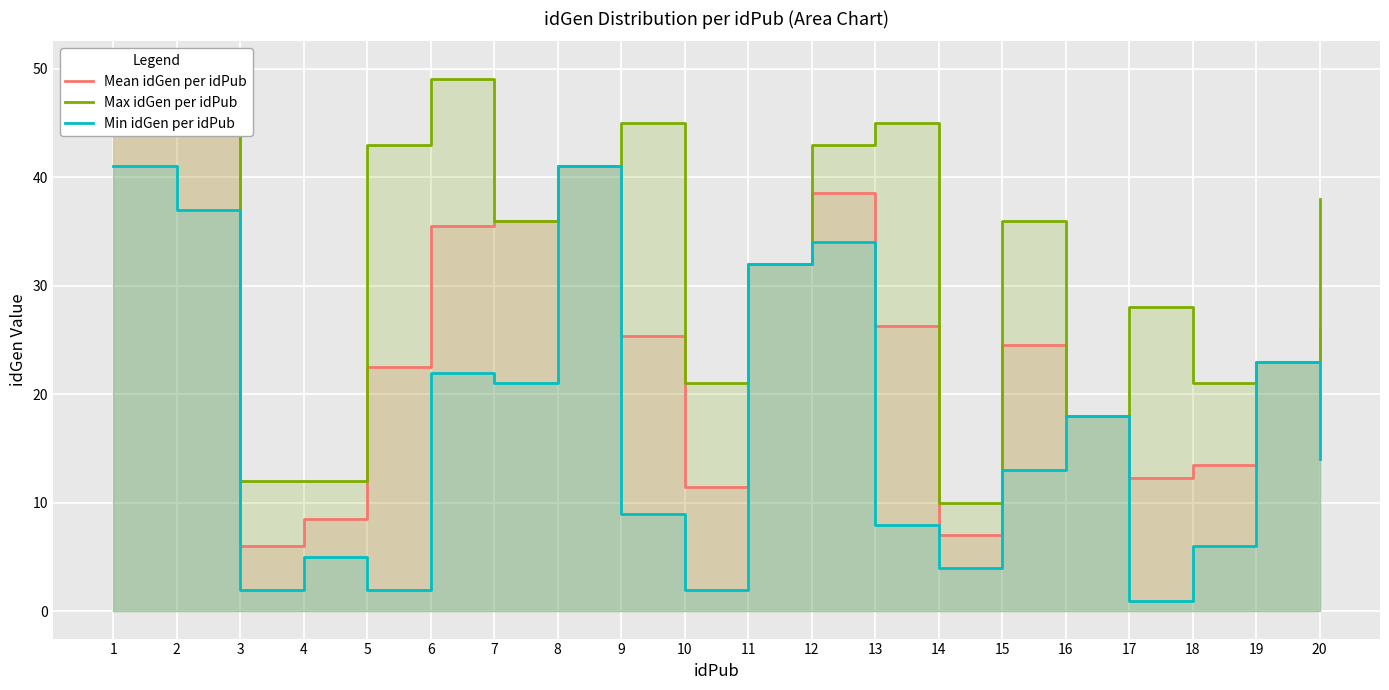

Reading right to left, list all the values displayed in this chart.

Mean idGen per idPub: 26.0	23.0	13.5	12.3	18.0	24.5	7.0	26.3	38.5	32.0	11.5	25.3	41.0	36.0	35.5	22.5	8.5	6.0	45.7	44.3
Max idGen per idPub: 38.0	23.0	21.0	28.0	18.0	36.0	10.0	45.0	43.0	32.0	21.0	45.0	41.0	36.0	49.0	43.0	12.0	12.0	50.0	47.0
Min idGen per idPub: 14.0	23.0	6.0	1.0	18.0	13.0	4.0	8.0	34.0	32.0	2.0	9.0	41.0	21.0	22.0	2.0	5.0	2.0	37.0	41.0